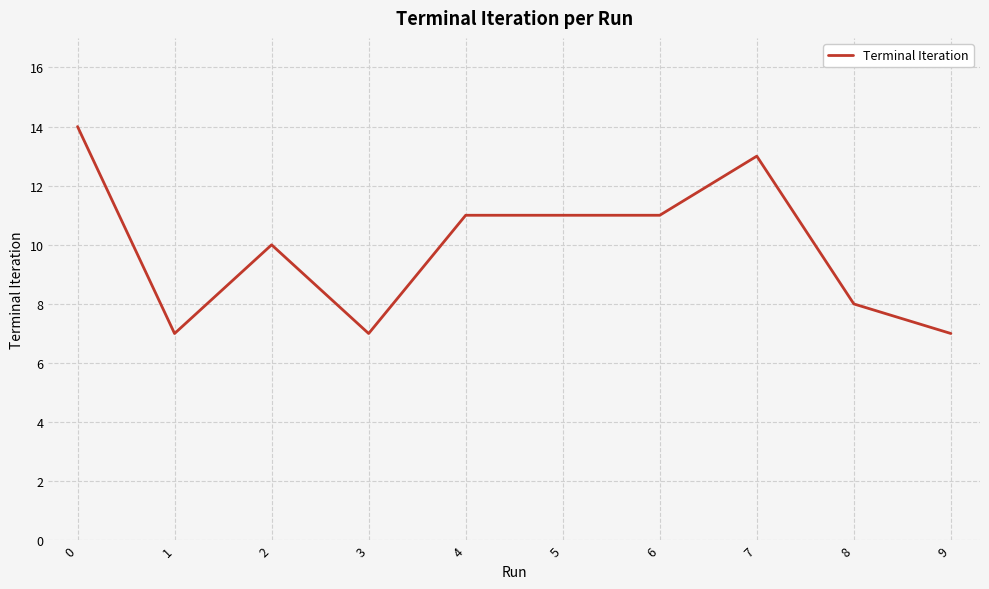

True or false: there are more than 1 points higher than both neighbors.

True